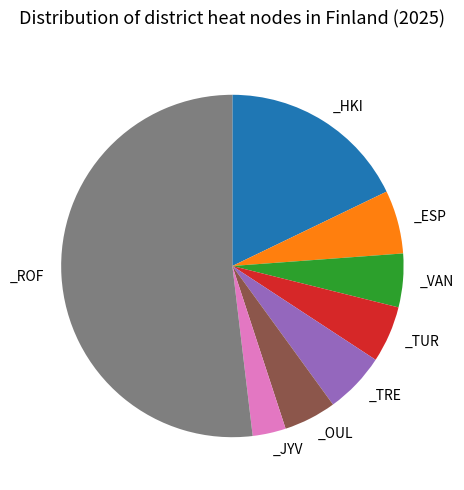

Does any single category account for the majority?

Yes